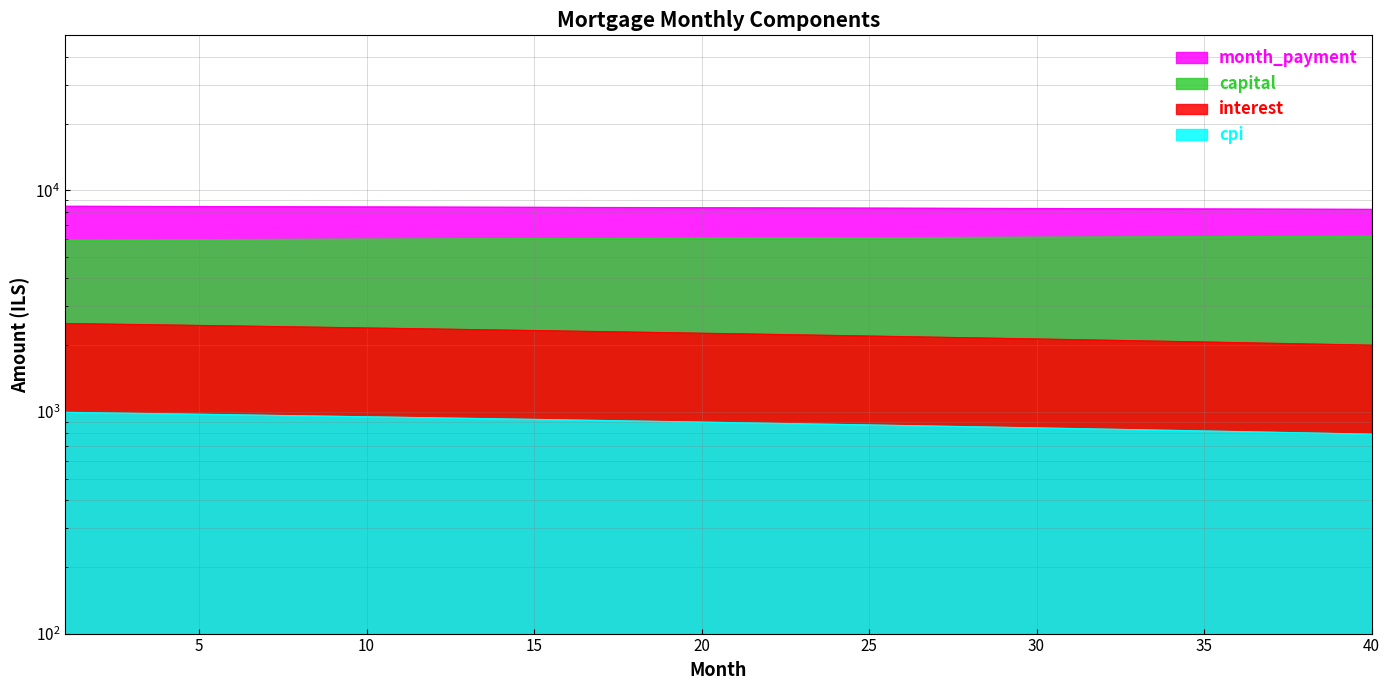

Reading right to left, what are all the values shown in this chart?

capital: 40=6195.2	39=6189.0	38=6182.8	37=6176.6	36=6170.5	35=6164.3	34=6158.1	33=6152.0	32=6145.8	31=6139.7	30=6133.6	29=6127.4	28=6121.3	27=6115.2	26=6109.1	25=6103.0	24=6096.9	23=6090.8	22=6084.7	21=6078.6	20=6072.6	19=6066.5	18=6060.4	17=6054.4	16=6048.3	15=6042.3	14=6036.3	13=6030.2	12=6024.2	11=6018.2	10=6012.2	9=6006.2	8=6000.2	7=5994.2	6=5988.2	5=5982.2	4=5976.2	3=5970.3	2=5964.3	1=5958.3
interest: 40=1997.9	39=2011.4	38=2024.9	37=2038.3	36=2051.7	35=2065.0	34=2078.4	33=2091.7	32=2104.9	31=2118.2	30=2131.4	29=2144.6	28=2157.8	27=2170.9	26=2184.0	25=2197.1	24=2210.1	23=2223.1	22=2236.1	21=2249.1	20=2262.0	19=2274.9	18=2287.8	17=2300.7	16=2313.5	15=2326.3	14=2339.1	13=2351.8	12=2364.5	11=2377.2	10=2389.8	9=2402.5	8=2415.1	7=2427.6	6=2440.2	5=2452.7	4=2465.2	3=2477.7	2=2490.1	1=2502.5
month_payment: 40=8193.1	39=8200.4	38=8207.7	37=8214.9	36=8222.1	35=8229.3	34=8236.5	33=8243.7	32=8250.8	31=8257.9	30=8265.0	29=8272.0	28=8279.1	27=8286.1	26=8293.1	25=8300.1	24=8307.0	23=8313.9	22=8320.9	21=8327.7	20=8334.6	19=8341.4	18=8348.3	17=8355.1	16=8361.8	15=8368.6	14=8375.3	13=8382.0	12=8388.7	11=8395.4	10=8402.0	9=8408.6	8=8415.2	7=8421.8	6=8428.4	5=8434.9	4=8441.4	3=8447.9	2=8454.4	1=8460.8
cpi: 40=793.0	39=798.4	38=803.8	37=809.1	36=814.5	35=819.9	34=825.2	33=830.5	32=835.8	31=841.1	30=846.4	29=851.7	28=857.0	27=862.2	26=867.5	25=872.7	24=878.0	23=883.2	22=888.4	21=893.6	20=898.7	19=903.9	18=909.1	17=914.2	16=919.3	15=924.5	14=929.6	13=934.7	12=939.8	11=944.9	10=949.9	9=955.0	8=960.0	7=965.1	6=970.1	5=975.1	4=980.1	3=985.1	2=990.1	1=995.0